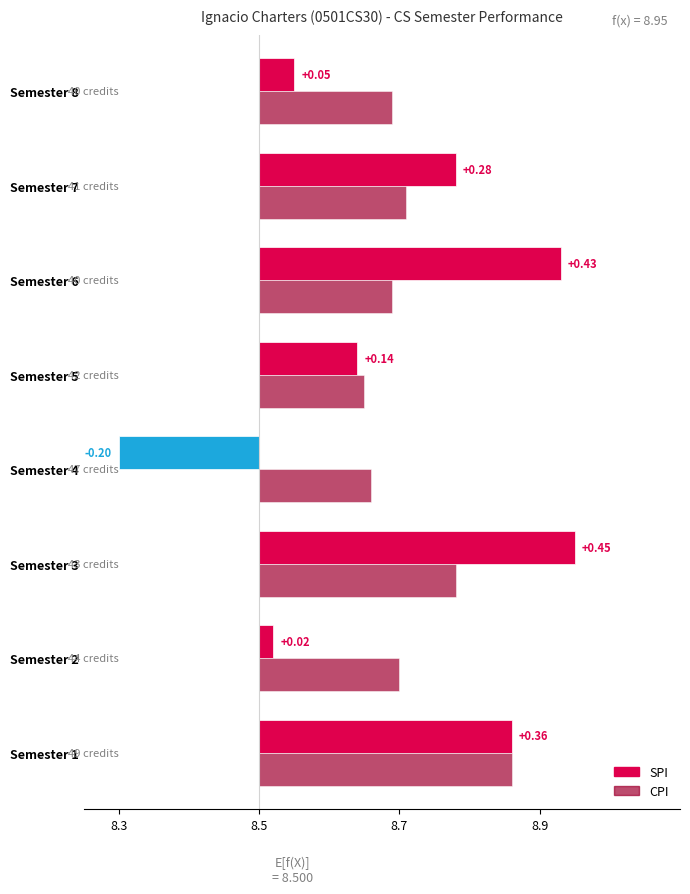

At which label does SPI reach its peak?

Semester 3